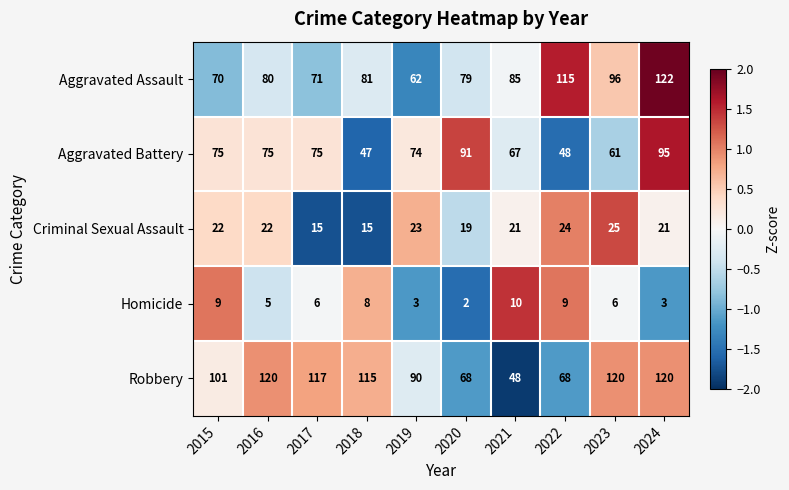

Which label corresponds to the largest value in the chart?

2024